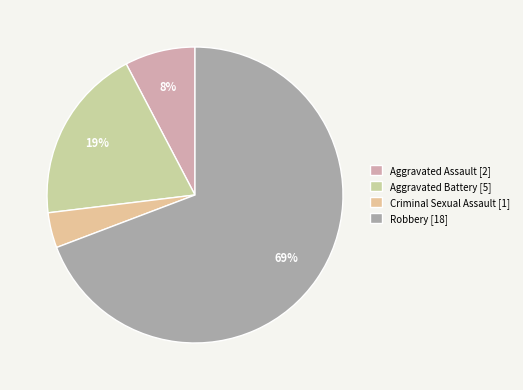

To the nearest percent, what percentage of the pie is Aggravated Assault [2]?

8%